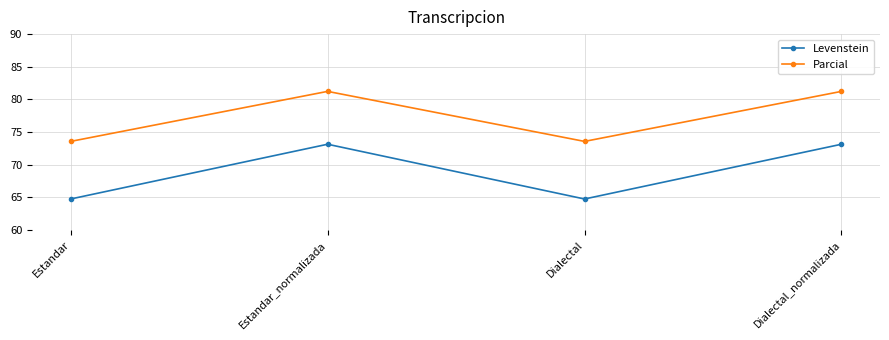

Where is the first local minimum for Levenstein?

Dialectal